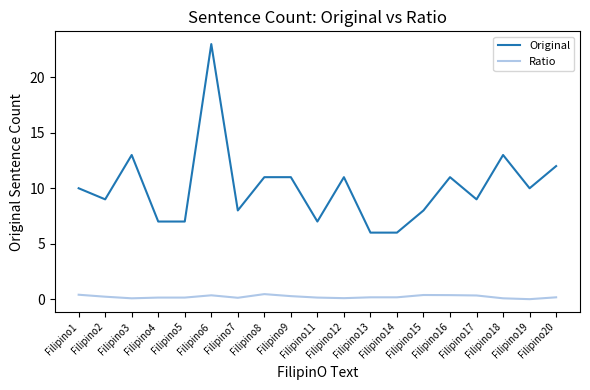

Is it true that Original equals 11.0 at Filipino9?

True